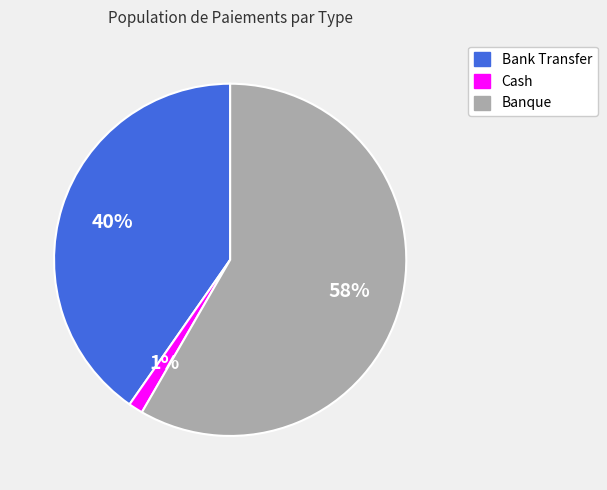

To the nearest percent, what is the average slice percentage?

33%